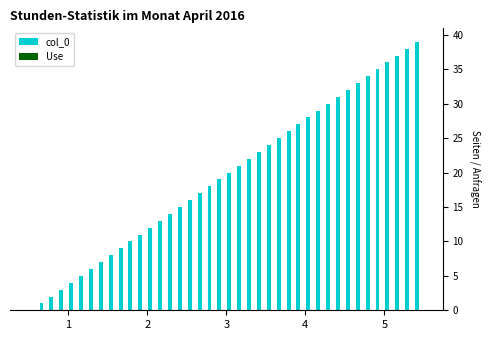

What is the sum of all values?

780